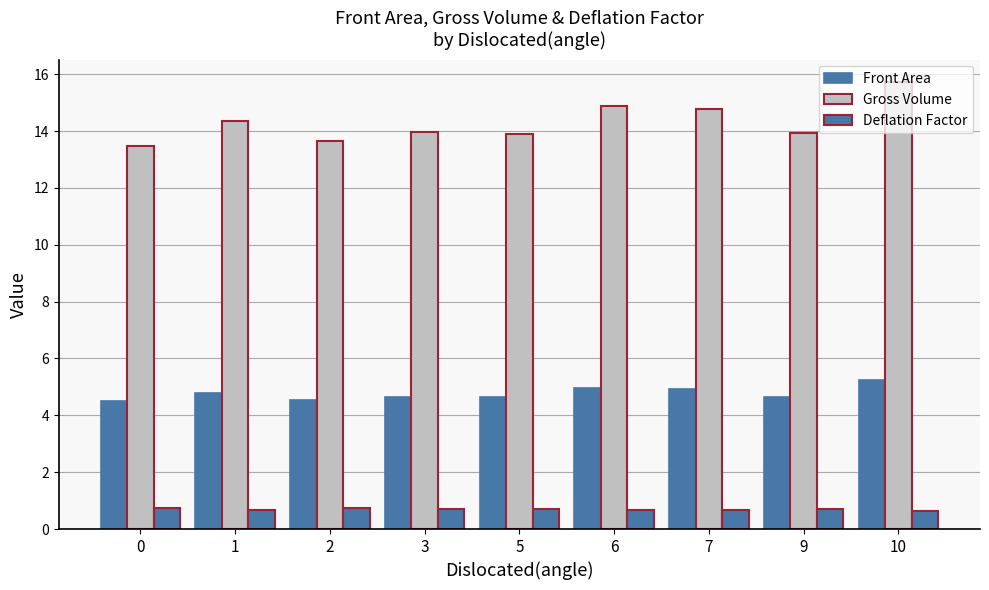

What is the value of the Deflation Factor bar at the 2nd from the left?

0.7